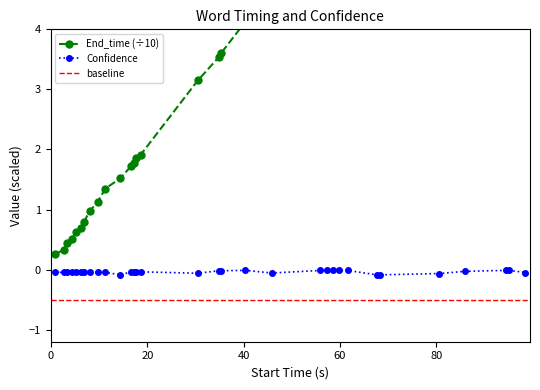

Reading left to right, what are all the values shown in this chart?

End_time: 0.3	0.3	0.4	0.5	0.6	0.7	0.8	1.0	1.1	1.4	1.5	1.7	1.8	1.9	1.9	3.1	3.5	3.6	4.1	4.7	5.7	5.9	6.0	6.2	6.3	6.8	6.9	8.2	8.7	9.5	9.6	10.0
Confidence: -0.0	-0.0	-0.0	-0.0	-0.0	-0.0	-0.0	-0.0	-0.0	-0.0	-0.1	-0.0	-0.0	-0.0	-0.0	-0.1	-0.0	-0.0	-0.0	-0.1	-0.0	-0.0	-0.0	-0.0	-0.0	-0.1	-0.1	-0.1	-0.0	-0.0	-0.0	-0.0